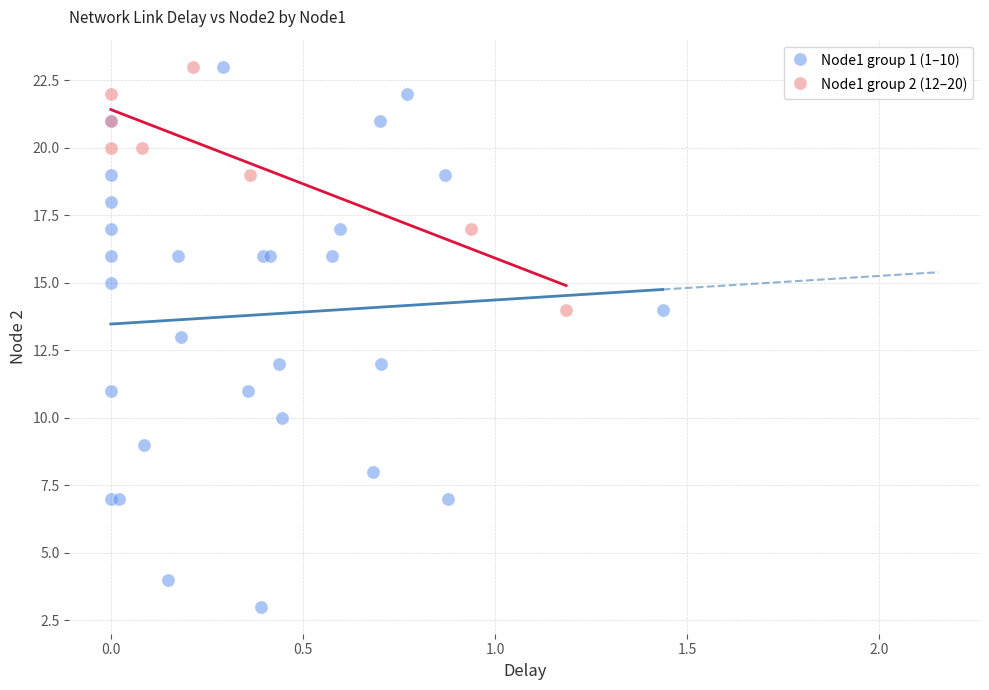

Which series has the largest Y range (max minus min)?

Node1 group 1 (1–10)